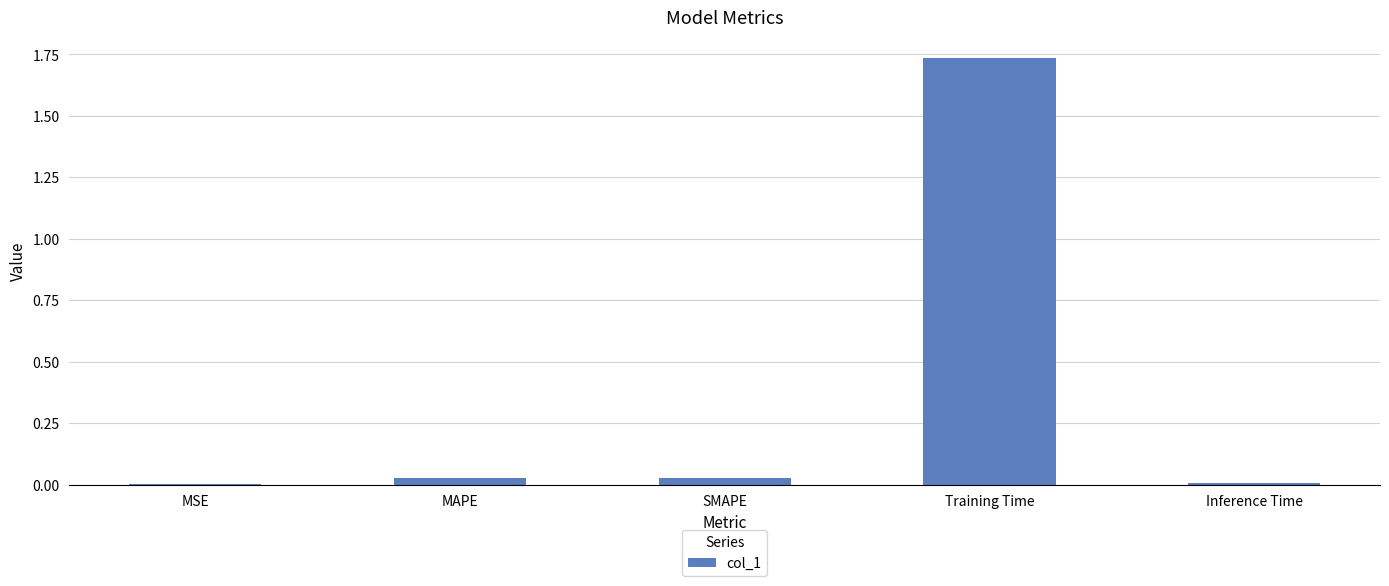

Which has a higher value, SMAPE or Training Time?

Training Time